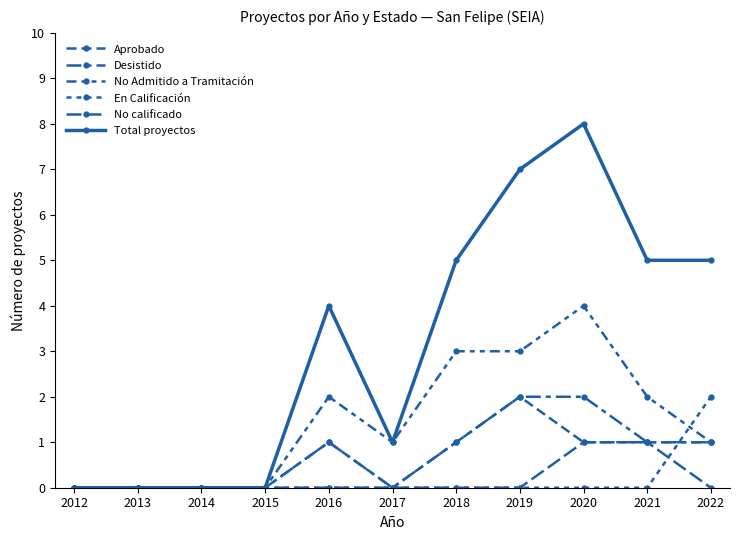

Between 2014 and 2015, which series saw the biggest shift?

Aprobado